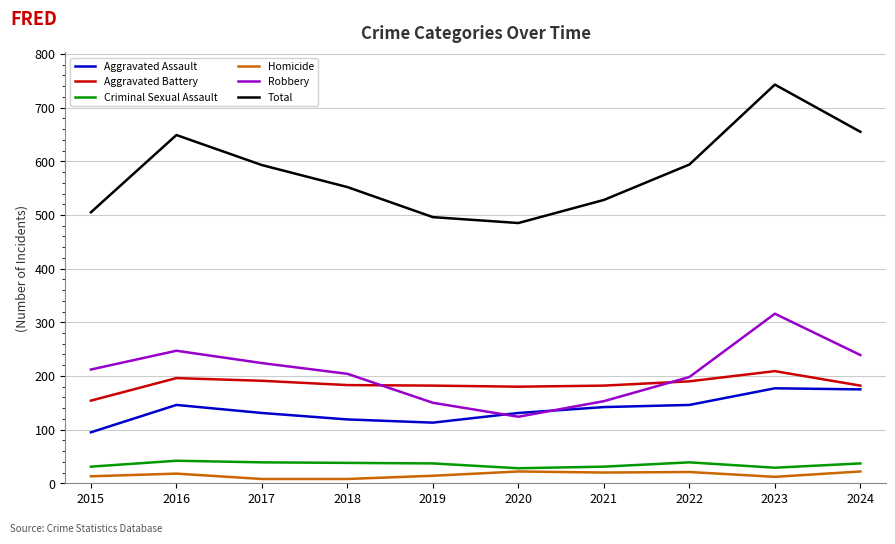

Which series has the largest total across all categories?

Total